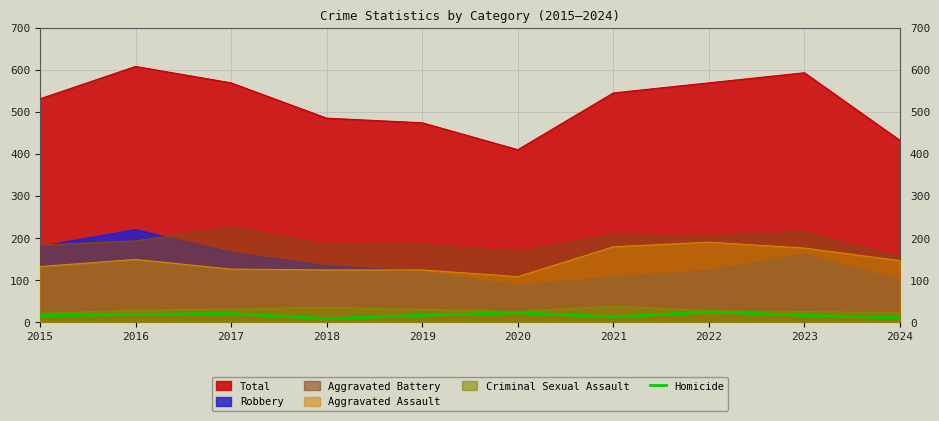

What is the lowest value of the Total series?

410